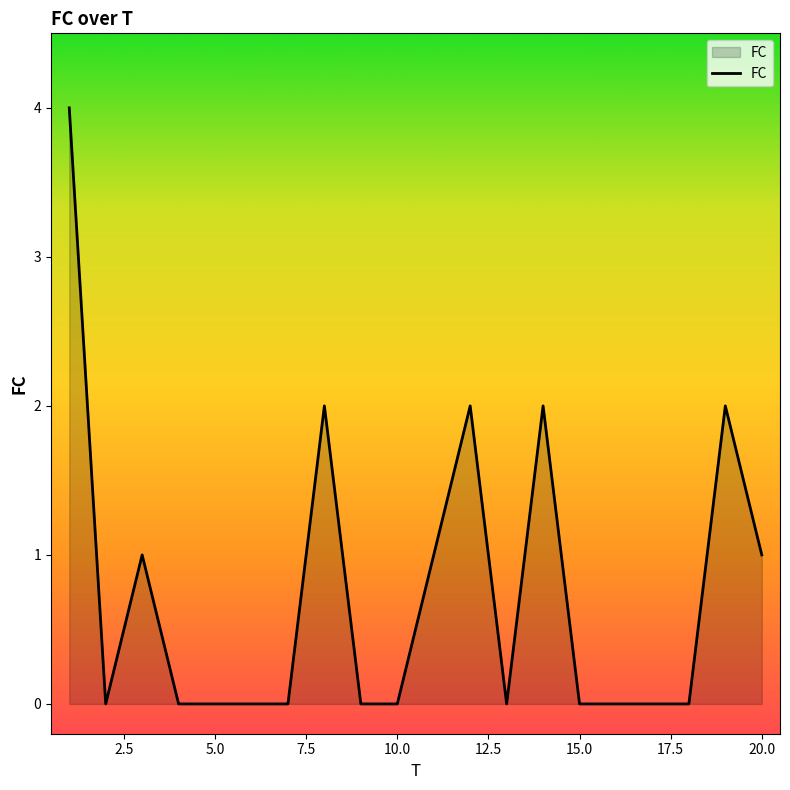

True or false: there are more than 1 points higher than both neighbors.

True